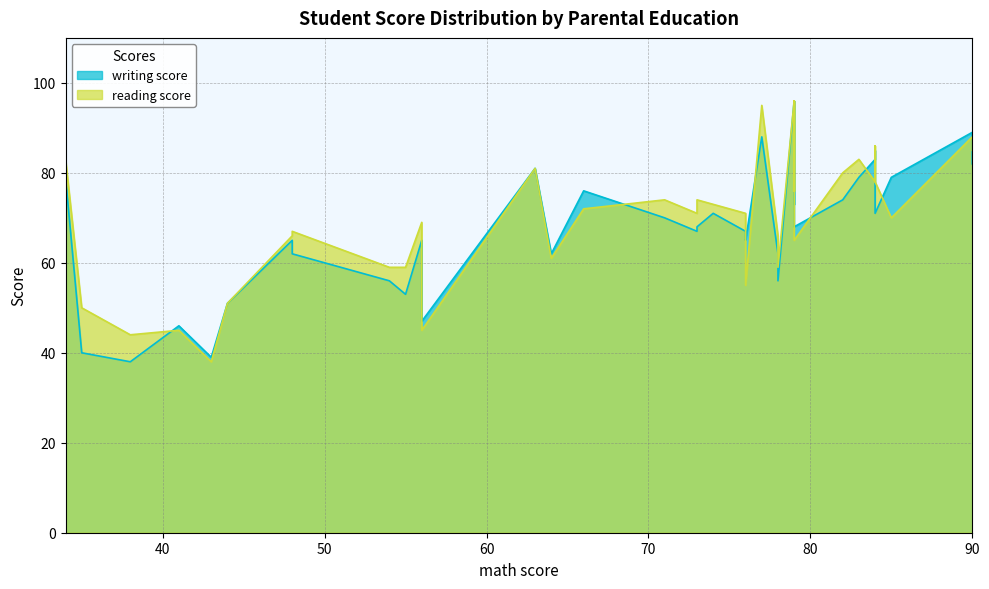

What is the difference between the maximum and second lowest values in the math score series?

56